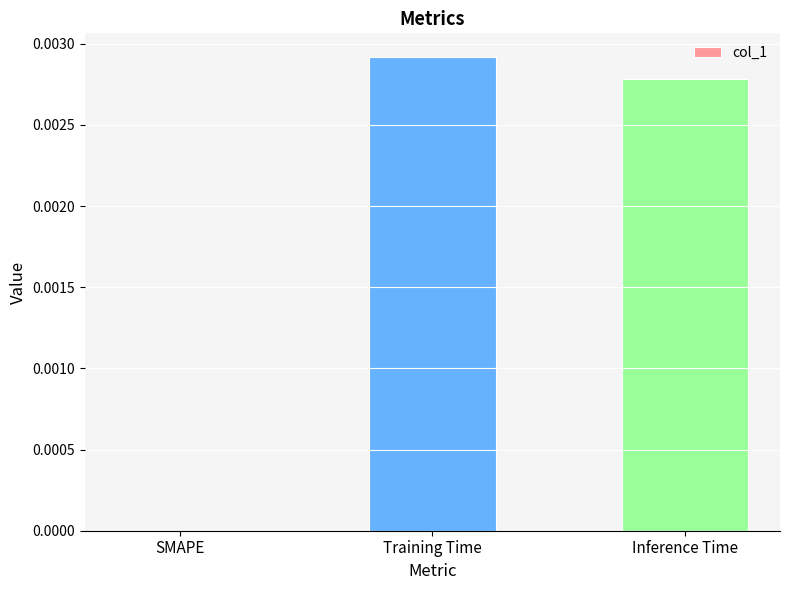

Between Training Time and SMAPE, which is larger?

Training Time